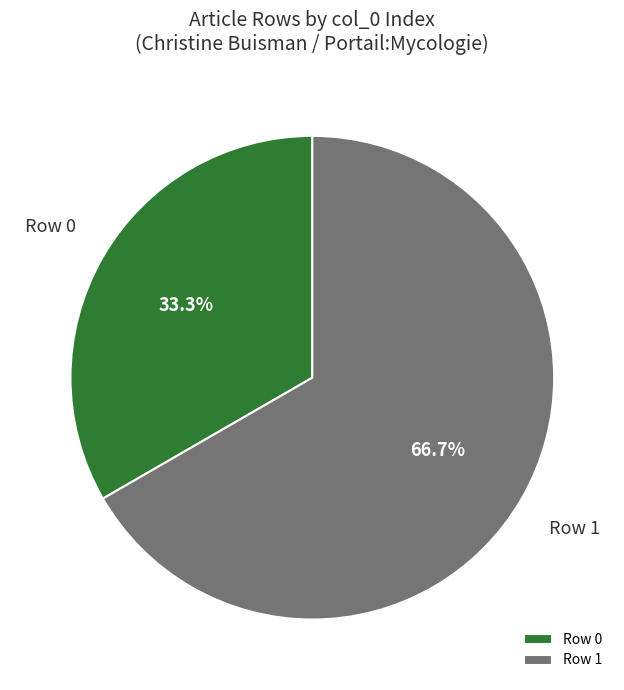

Approximately how many times larger is the value at Row 0 compared to Row 1?

0.5